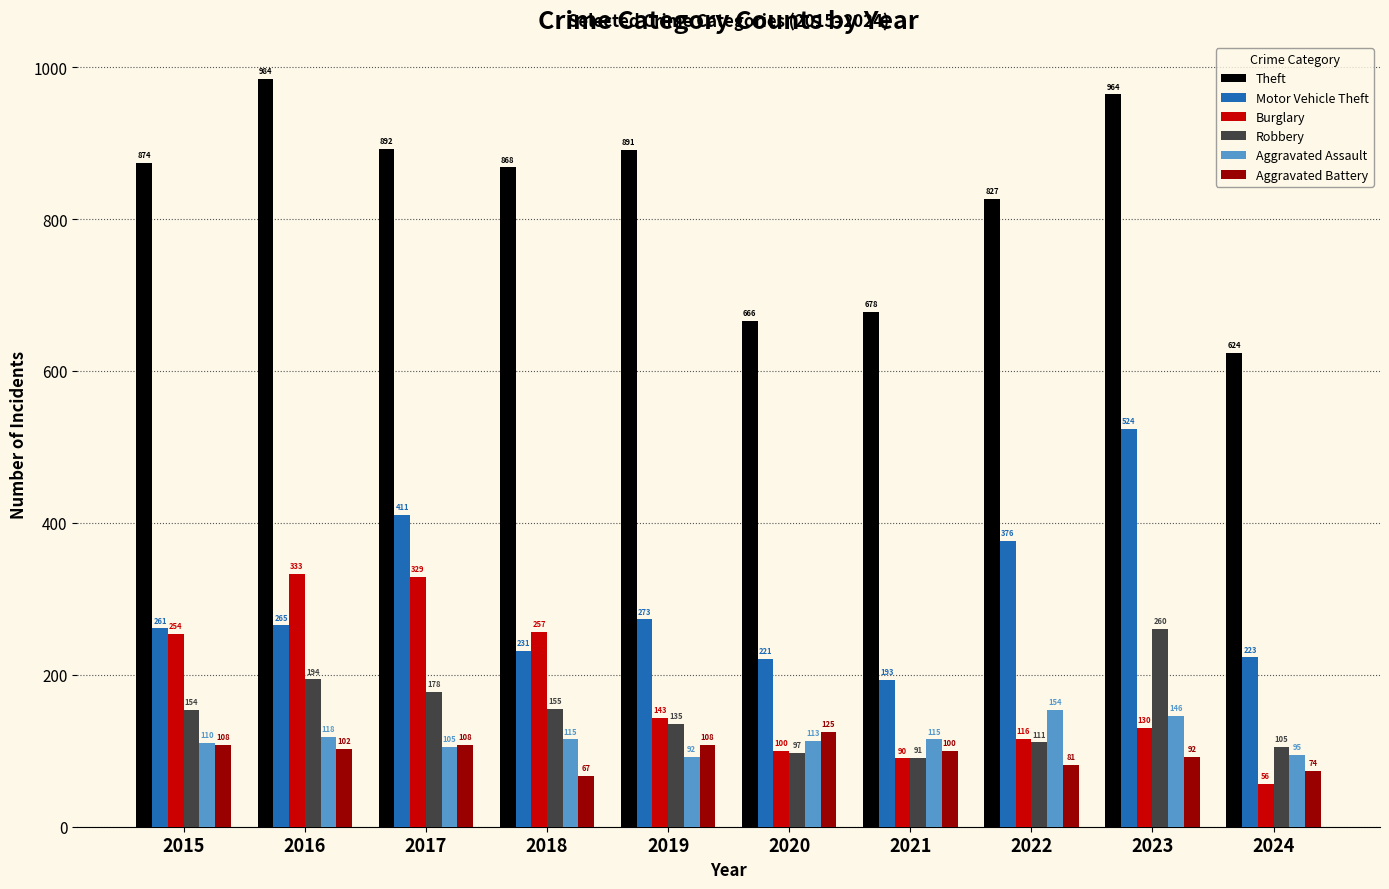

What is the approximate value of Aggravated Battery at 2019?

108